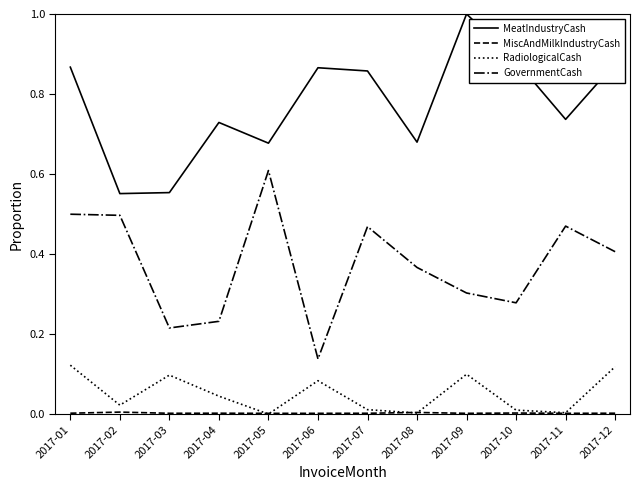

True or false: GovernmentCash and MeatIndustryCash intersect in this chart.

False